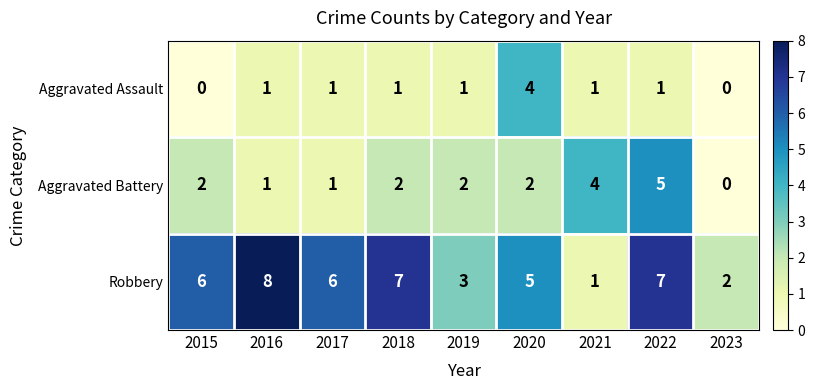

What is the greatest value displayed?

8